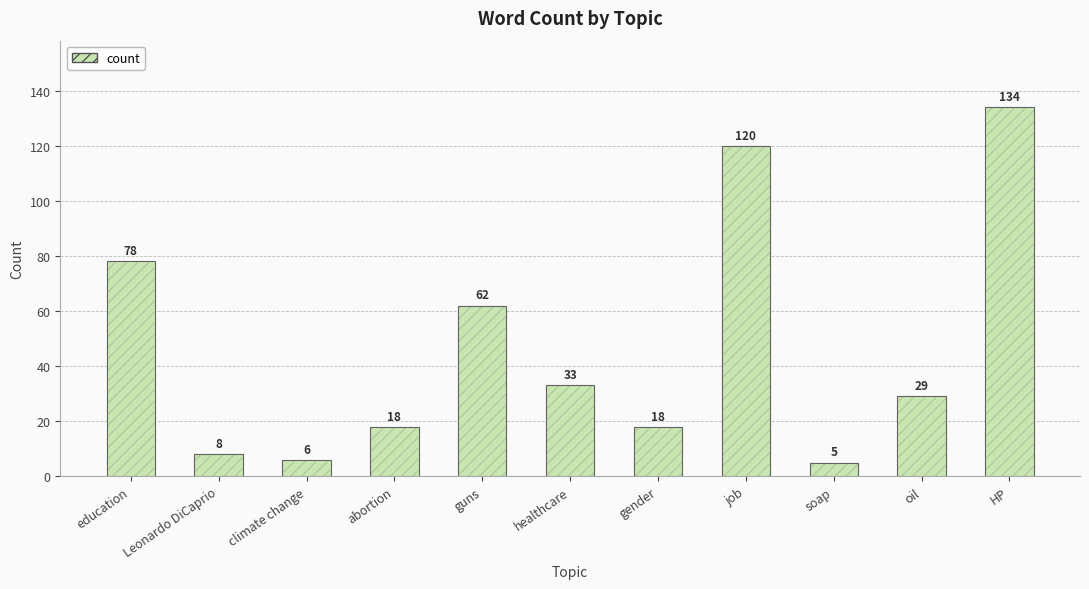

Count the number of data series in this chart.

1